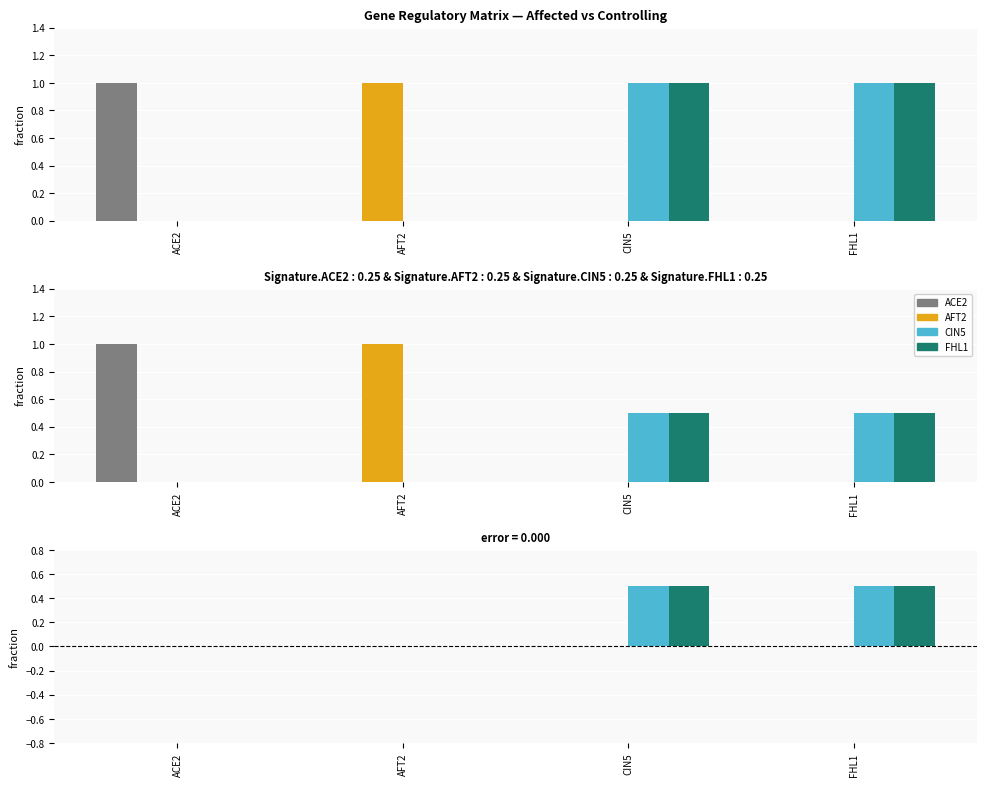

Reading left to right, transcribe all the data shown in this chart.

ACE2: ACE2=0.0	AFT2=0.0	CIN5=0.0	FHL1=0.0
AFT2: ACE2=0.0	AFT2=0.0	CIN5=0.0	FHL1=0.0
CIN5: ACE2=0.0	AFT2=0.0	CIN5=0.5	FHL1=0.5
FHL1: ACE2=0.0	AFT2=0.0	CIN5=0.5	FHL1=0.5